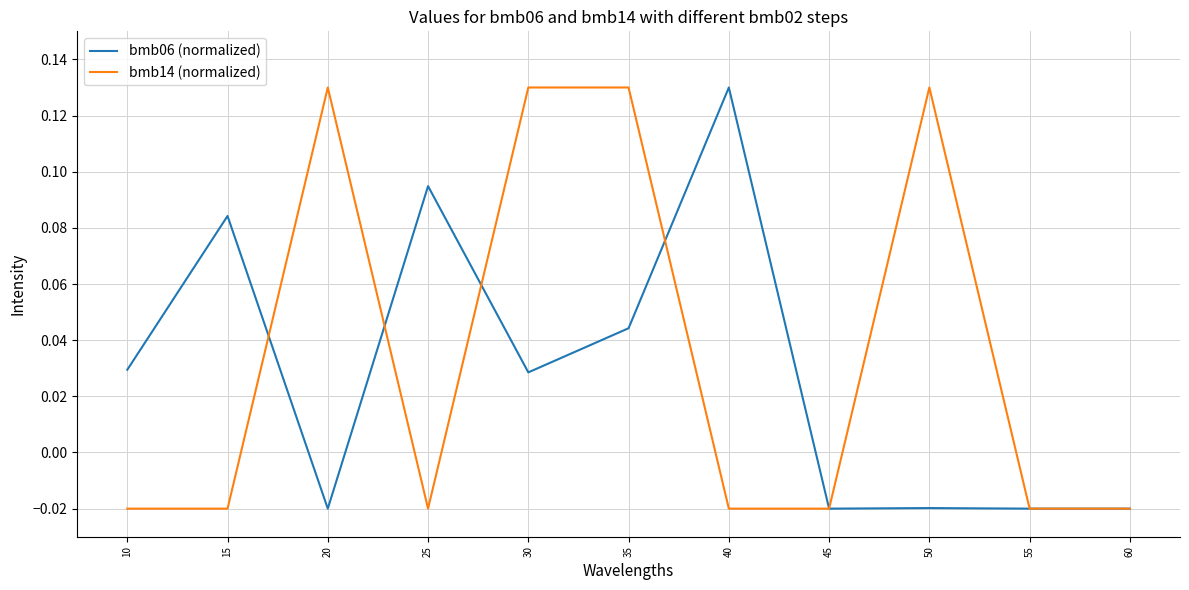

True or false: bmb06 (normalized) has a value of 0.1 at 35.

False